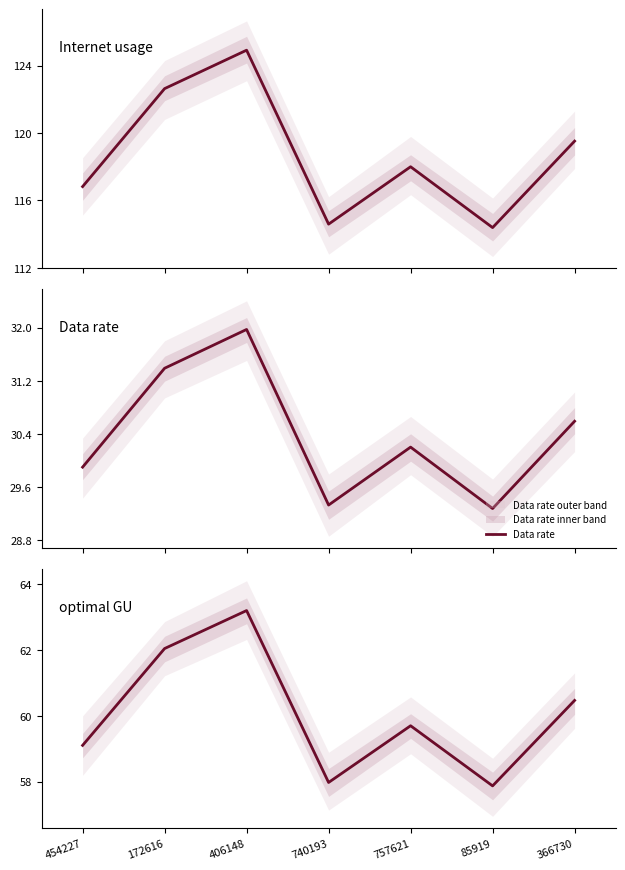

What is the difference between the second highest and minimum values in the optimal GU series?

4.2